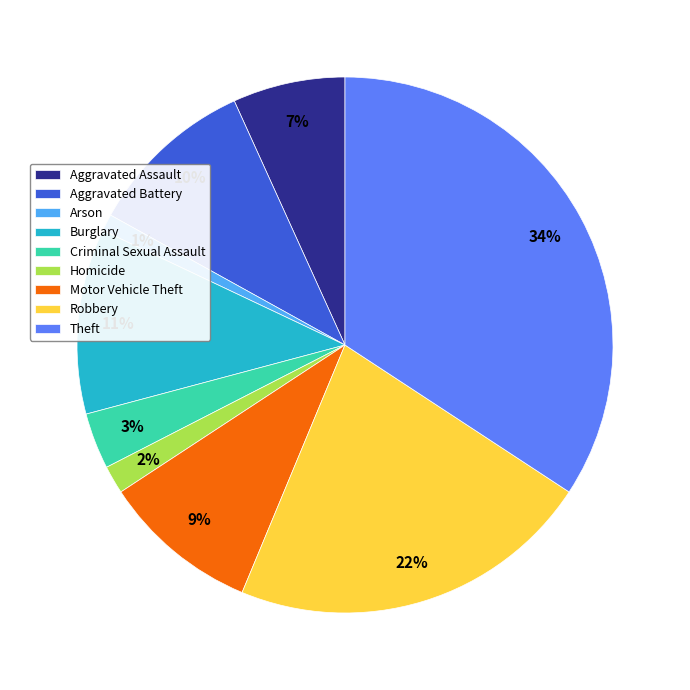

True or false: Criminal Sexual Assault accounts for 11% of the total.

False